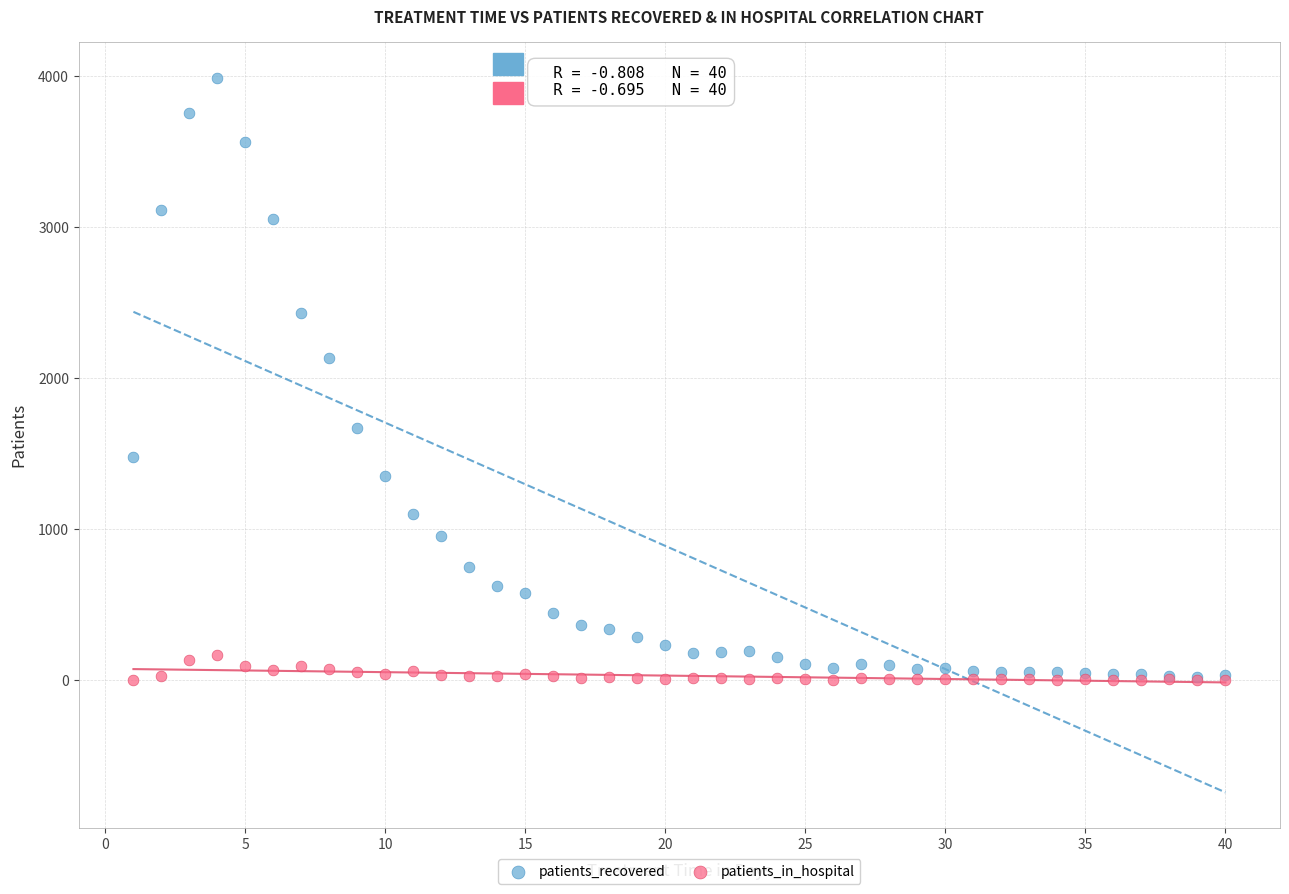

What are all the series names shown in the legend?

patients_recovered, patients_in_hospital